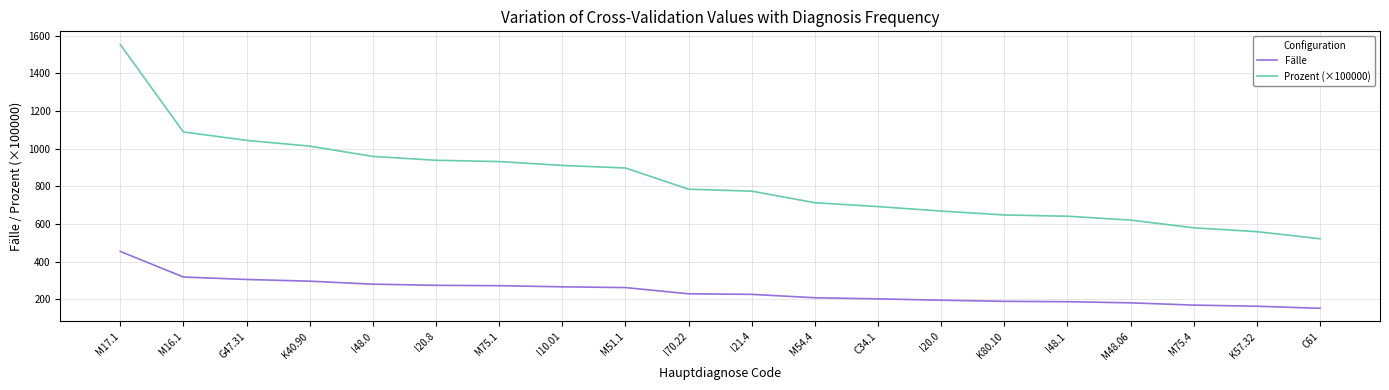

What is the highest value of the Fälle series?

455.0